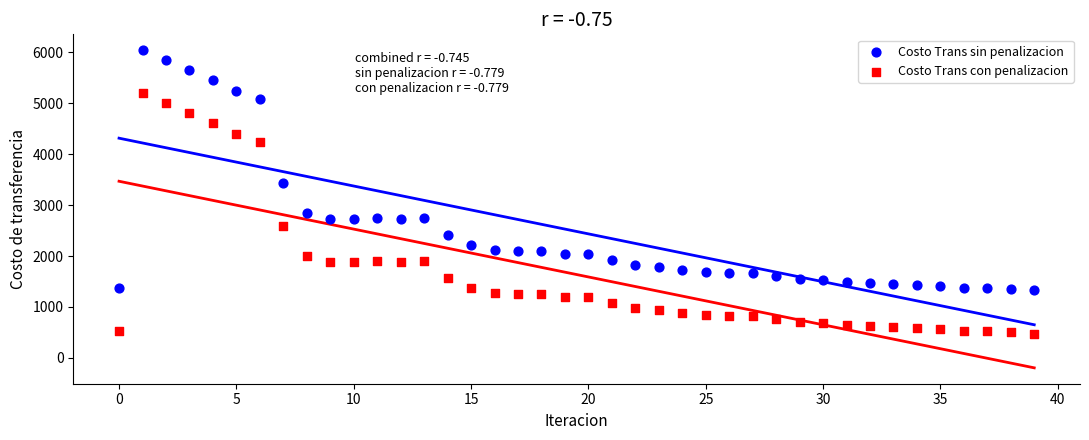

Across all data points, what is the range of Y values (max minus min)?

5560.4